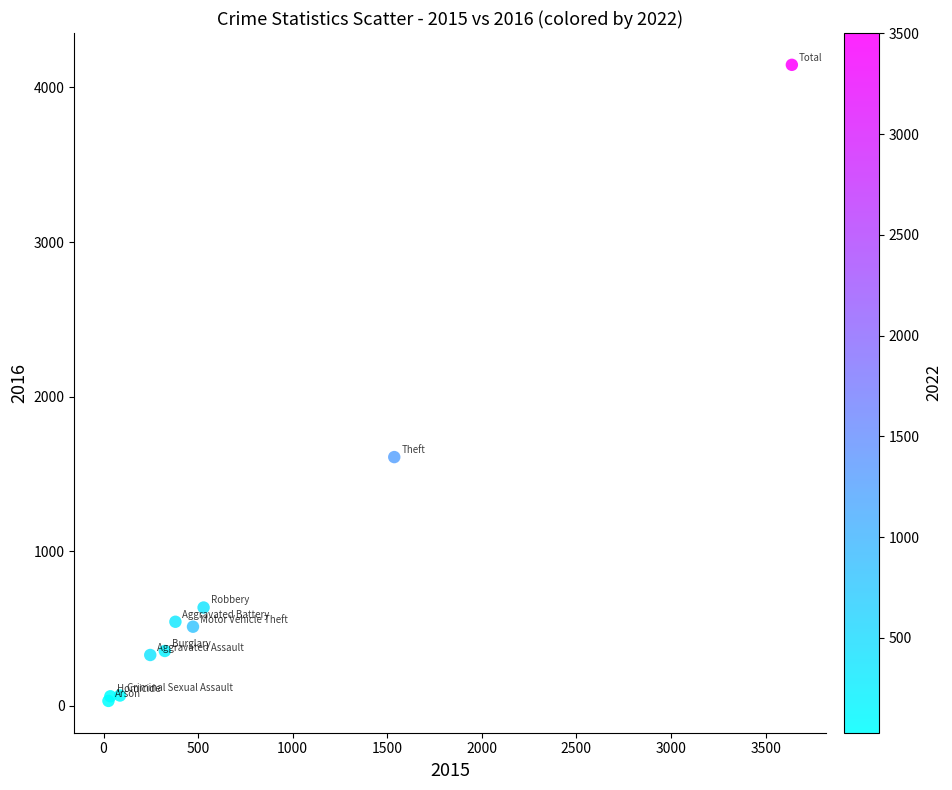

What Y value in the scatter plot is closest to 2089?

1609